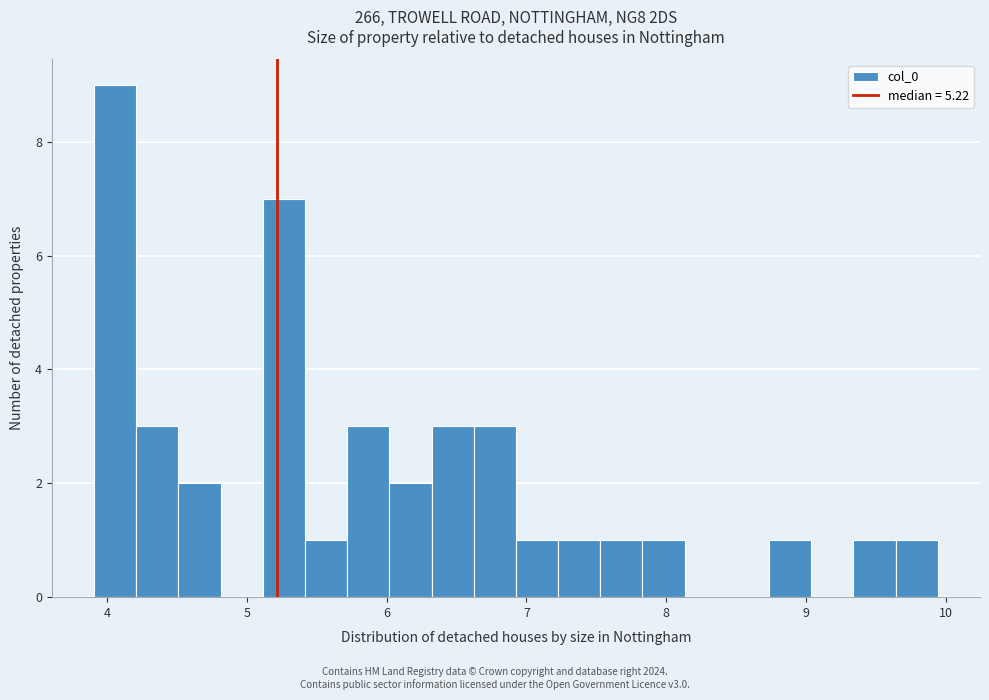

Read against the x-axis, roughly where is the centre of the tallest bar?

4.1